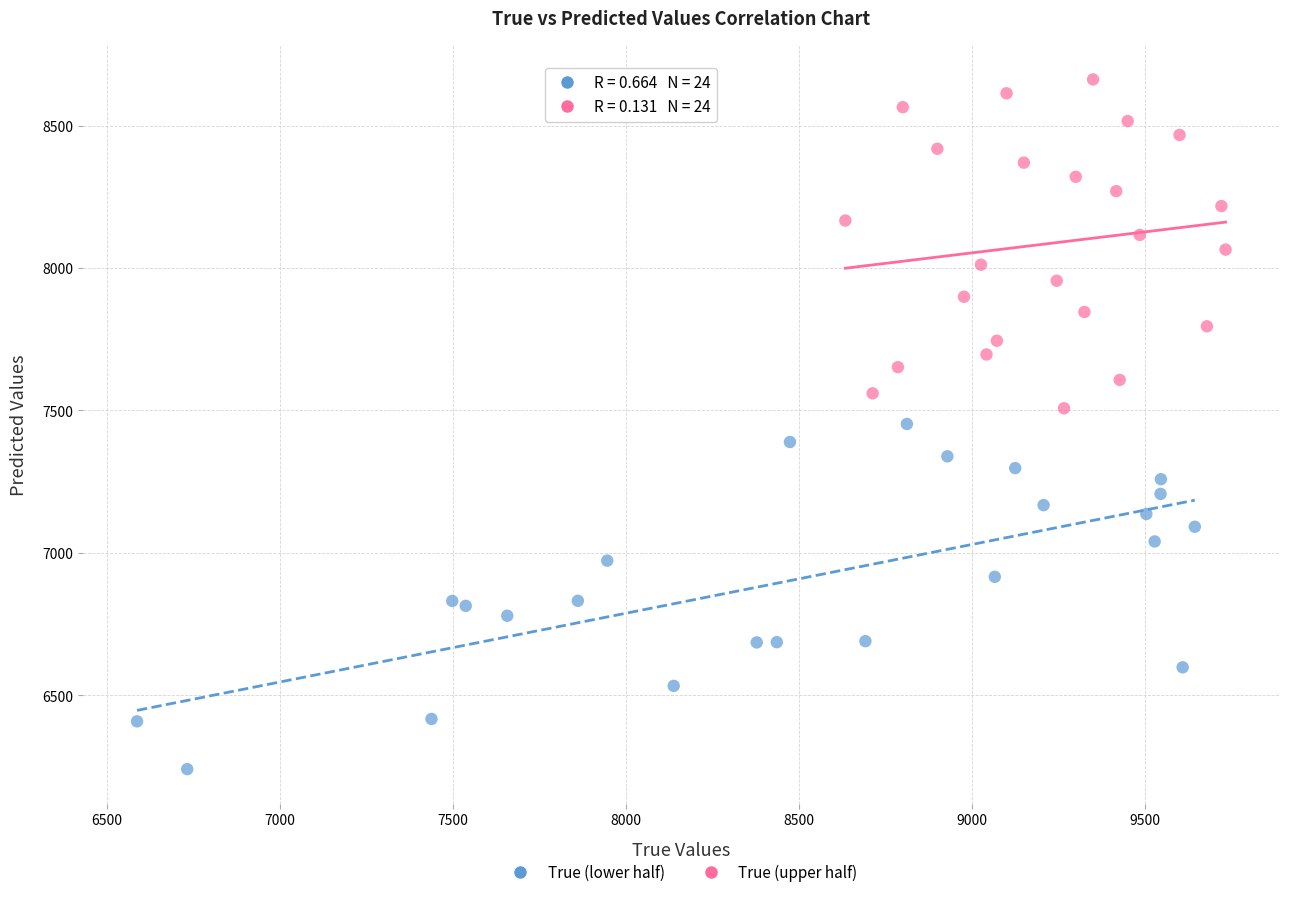

Which series contains the lowest Y value?

True (lower half)